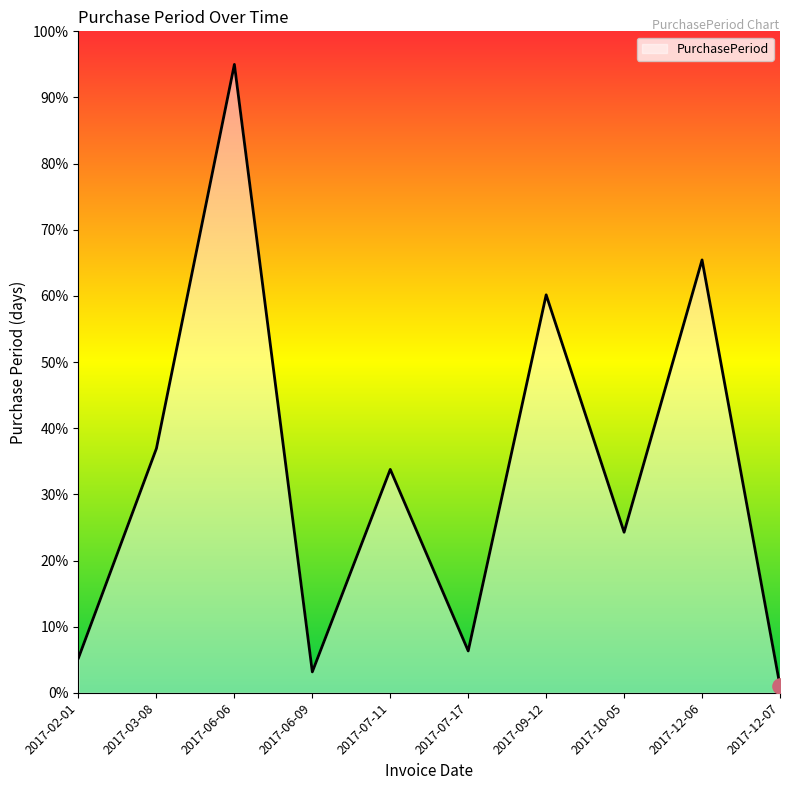

Which has a higher value, 2017-07-17 or 2017-06-09?

2017-07-17